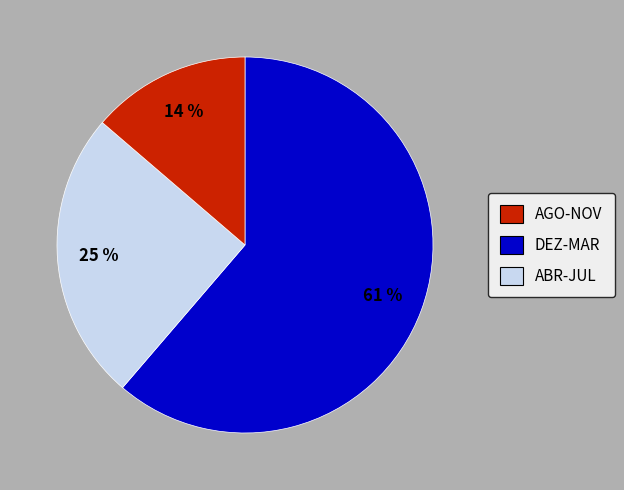

What is the smallest slice in the pie chart?

ABR-JUL